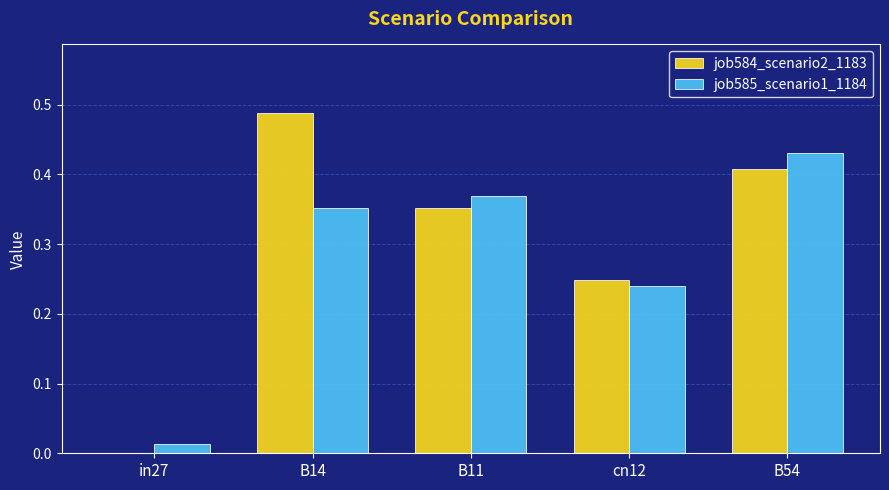

The value of job584_scenario2_1183 at B54 is 0.1. True or false?

False